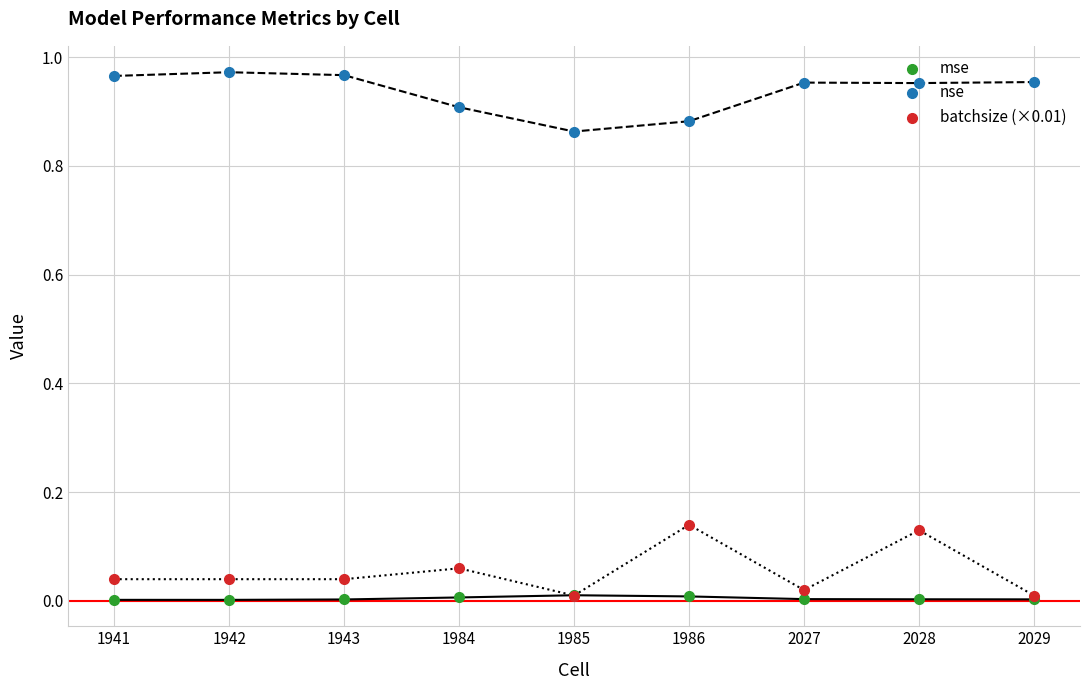

What are all the series names shown in the legend?

mse, nse, batchsize (×0.01)